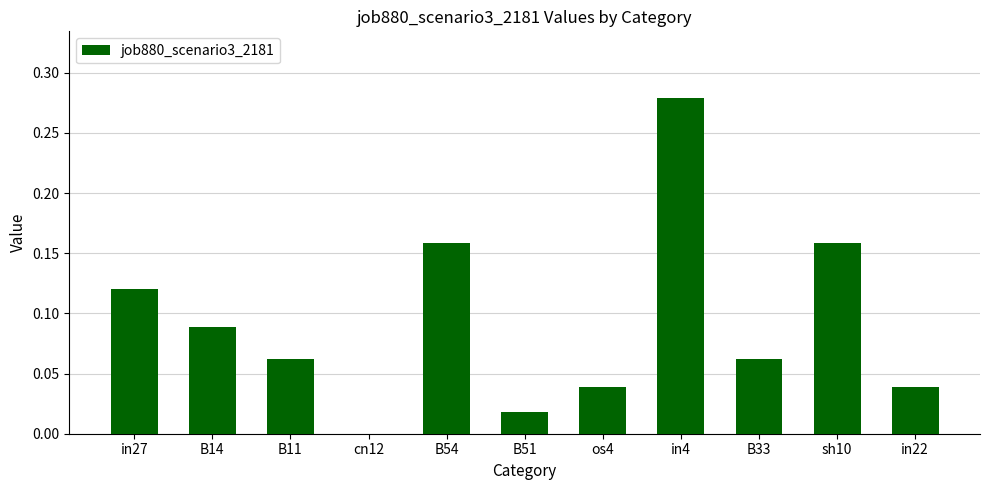

Which label corresponds to the largest value in the chart?

in4